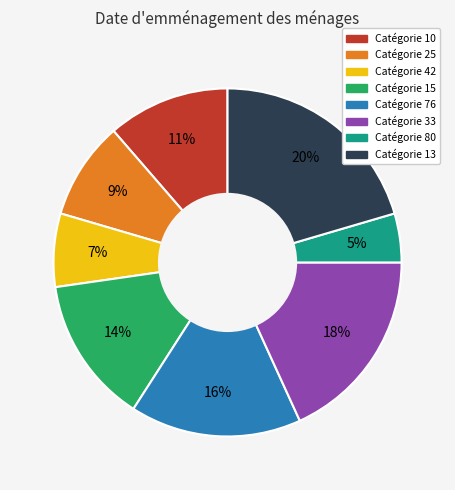

How many segments does this pie chart have?

8